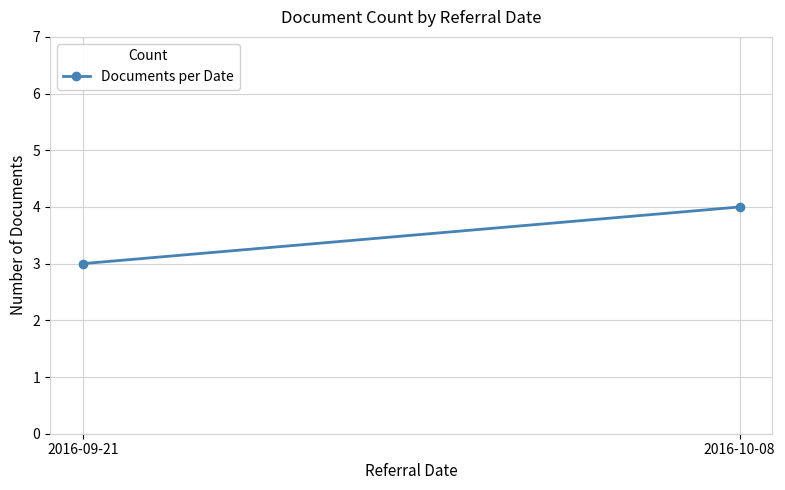

Rank the categories by value from highest to lowest.

2016-10-08, 2016-09-21